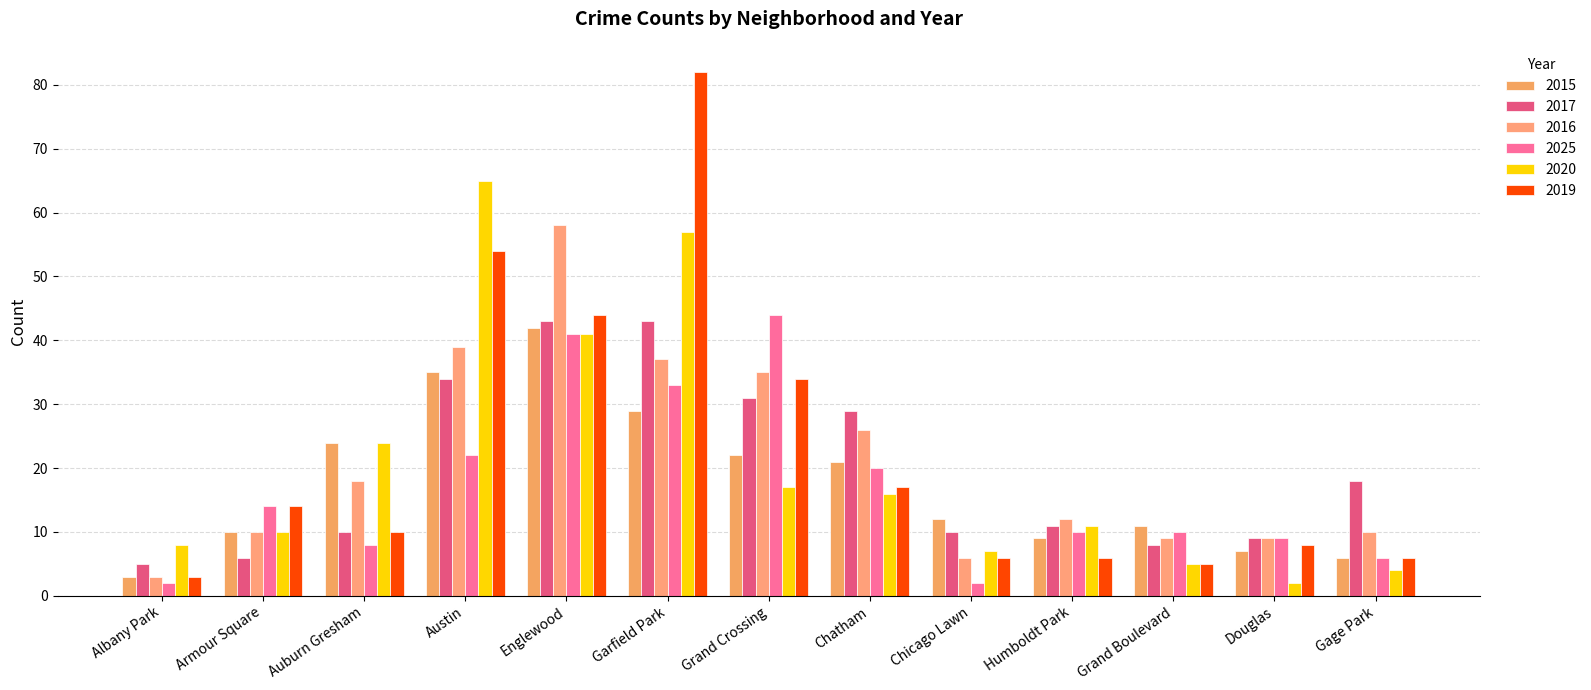

Reading left to right, list all the values displayed in this chart.

2015: Albany Park=3	Armour Square=10	Auburn Gresham=24	Austin=35	Englewood=42	Garfield Park=29	Grand Crossing=22	Chatham=21	Chicago Lawn=12	Humboldt Park=9	Grand Boulevard=11	Douglas=7	Gage Park=6
2017: Albany Park=5	Armour Square=6	Auburn Gresham=10	Austin=34	Englewood=43	Garfield Park=43	Grand Crossing=31	Chatham=29	Chicago Lawn=10	Humboldt Park=11	Grand Boulevard=8	Douglas=9	Gage Park=18
2016: Albany Park=3	Armour Square=10	Auburn Gresham=18	Austin=39	Englewood=58	Garfield Park=37	Grand Crossing=35	Chatham=26	Chicago Lawn=6	Humboldt Park=12	Grand Boulevard=9	Douglas=9	Gage Park=10
2025: Albany Park=2	Armour Square=14	Auburn Gresham=8	Austin=22	Englewood=41	Garfield Park=33	Grand Crossing=44	Chatham=20	Chicago Lawn=2	Humboldt Park=10	Grand Boulevard=10	Douglas=9	Gage Park=6
2020: Albany Park=8	Armour Square=10	Auburn Gresham=24	Austin=65	Englewood=41	Garfield Park=57	Grand Crossing=17	Chatham=16	Chicago Lawn=7	Humboldt Park=11	Grand Boulevard=5	Douglas=2	Gage Park=4
2019: Albany Park=3	Armour Square=14	Auburn Gresham=10	Austin=54	Englewood=44	Garfield Park=82	Grand Crossing=34	Chatham=17	Chicago Lawn=6	Humboldt Park=6	Grand Boulevard=5	Douglas=8	Gage Park=6